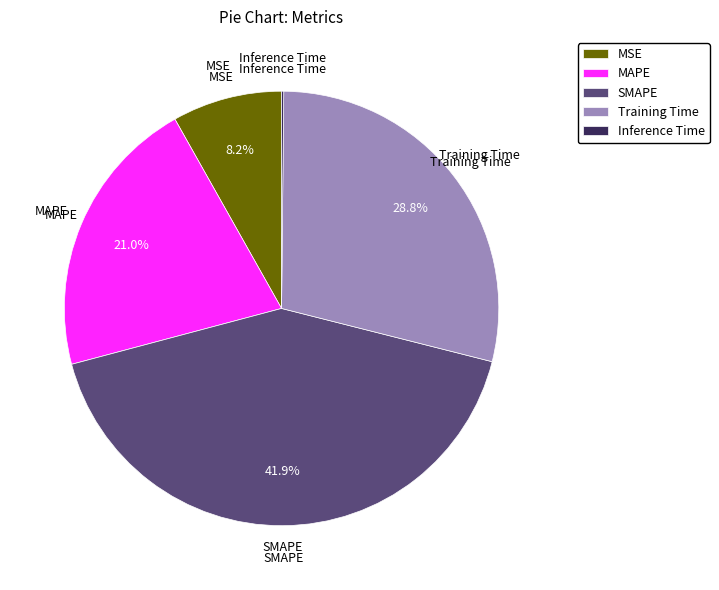

To the nearest percent, what portion does MSE represent?

8%